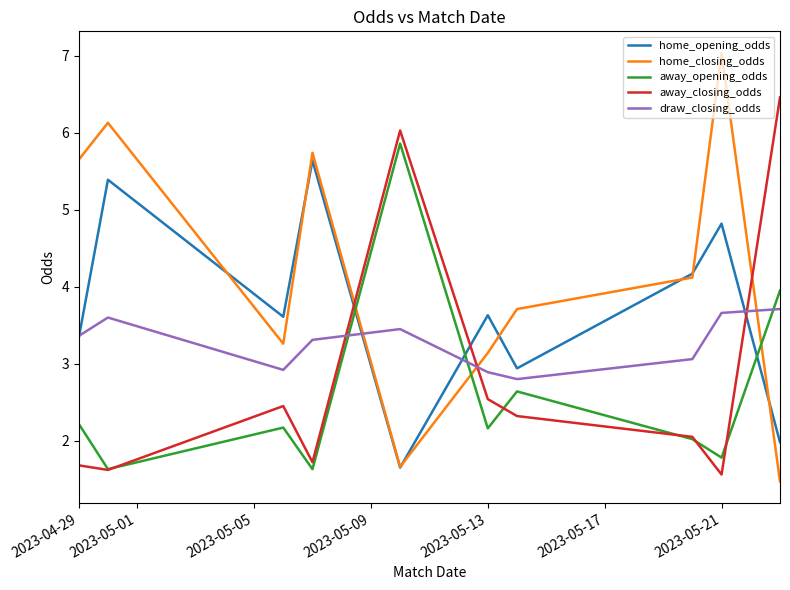

Which series has the widest spread of values?

home_closing_odds